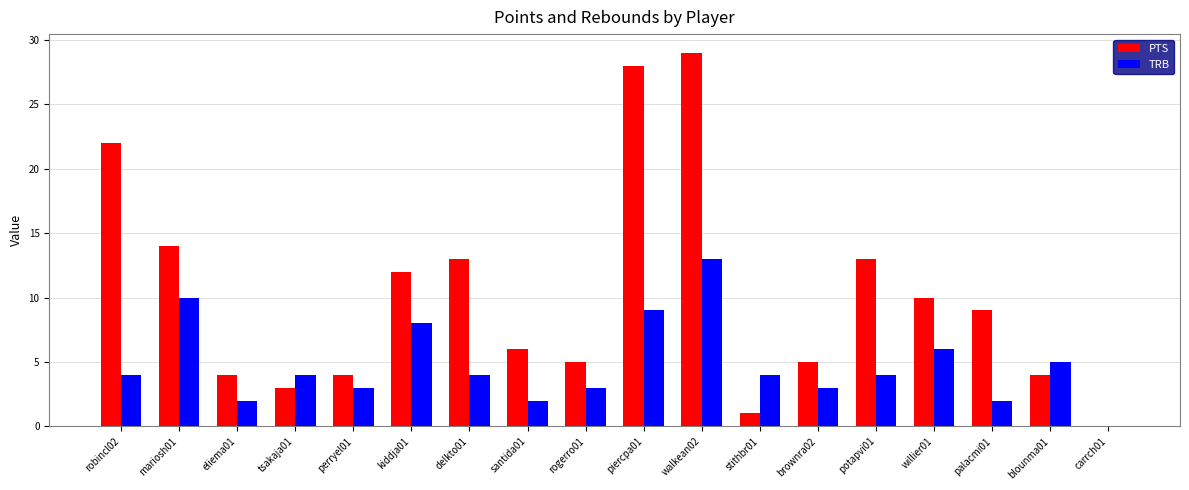

What is the total value across all series at piercpa01?

37